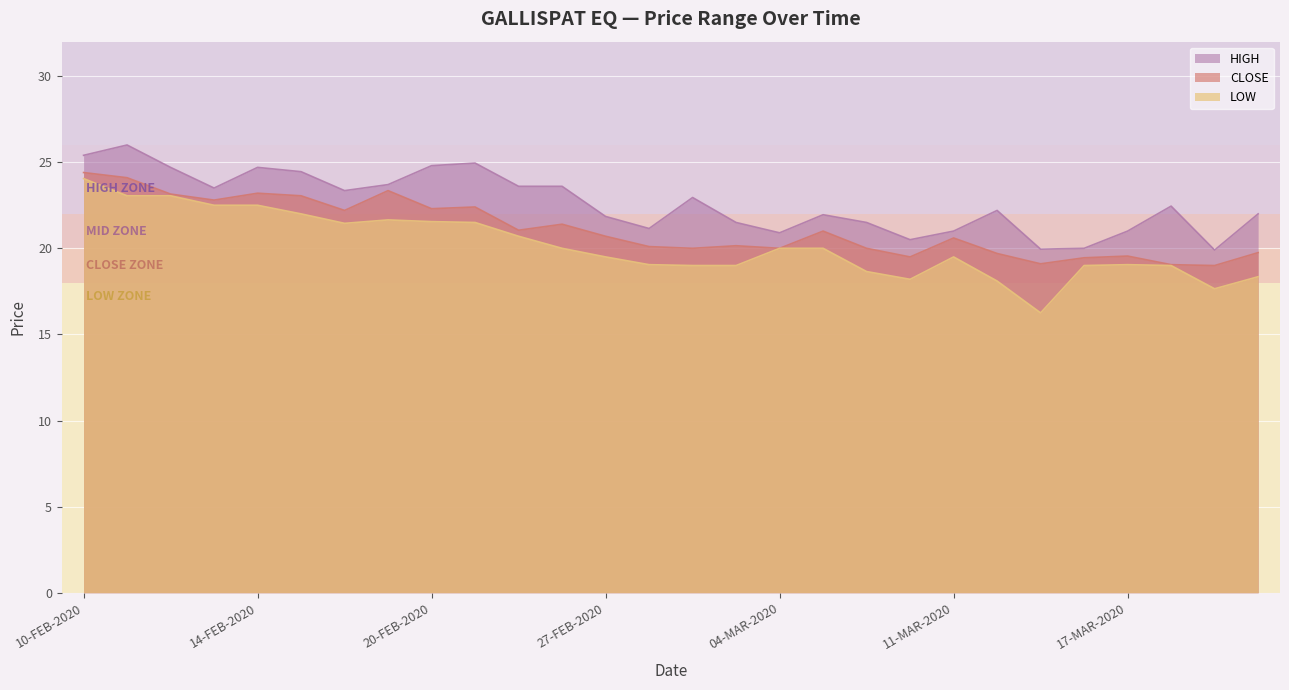

At which label does HIGH first exceed 22?

10-FEB-2020